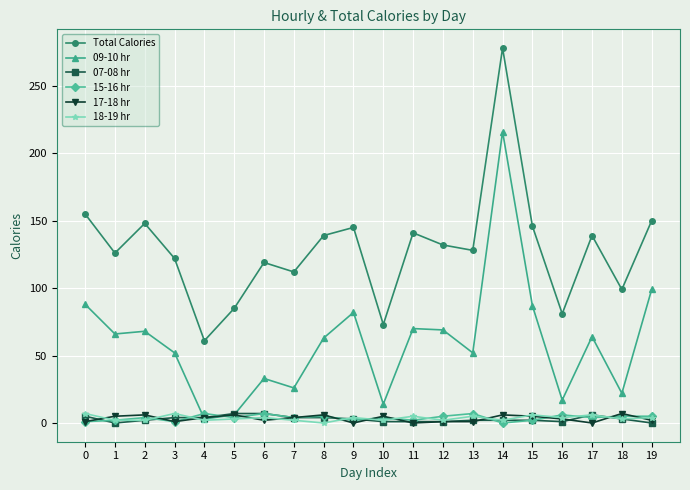

True or false: Total Calories has a value of 145 at 9.

True